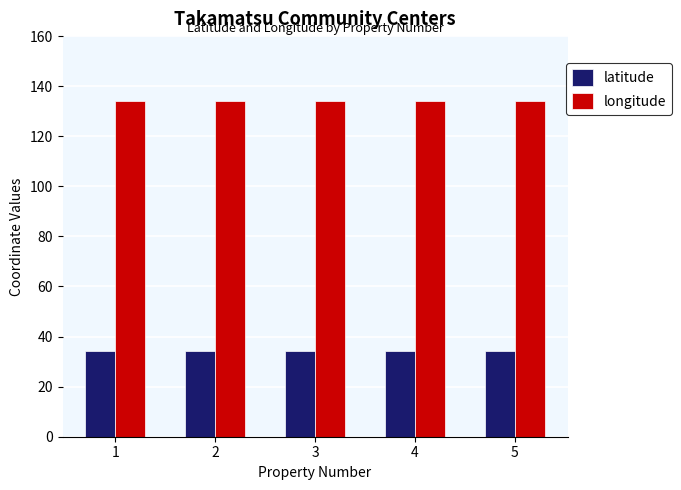

What is the spread (max minus min) of values at 2?

99.8